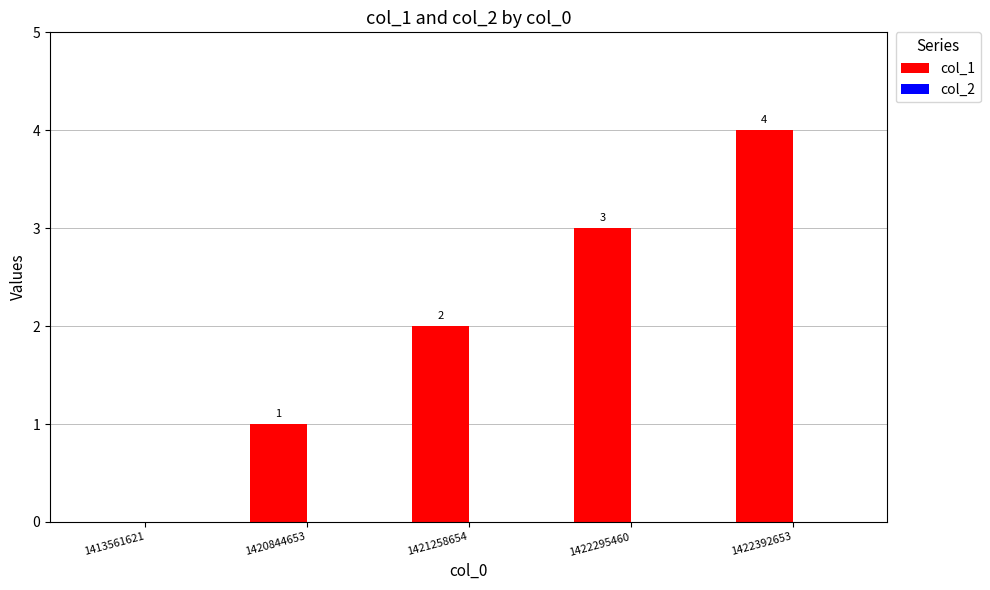

Where is the data nearest to the value 2?

1421258654